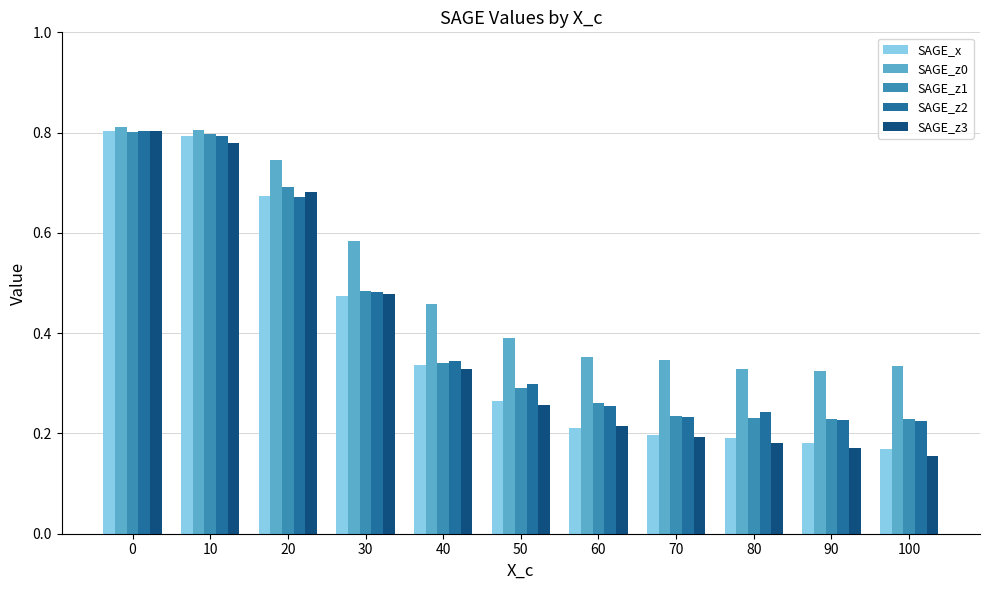

At which label is SAGE_x closest to 0?

100